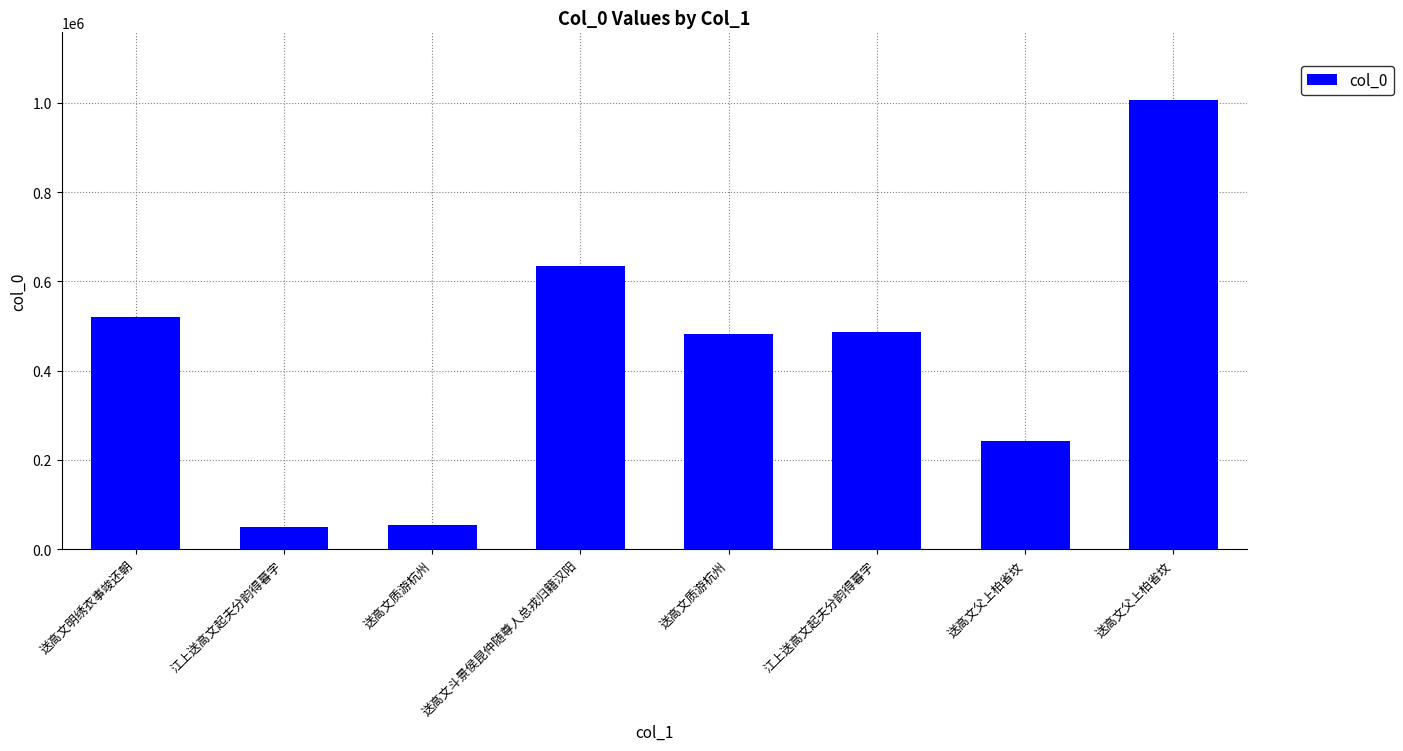

How many categories are shown in the chart?

8